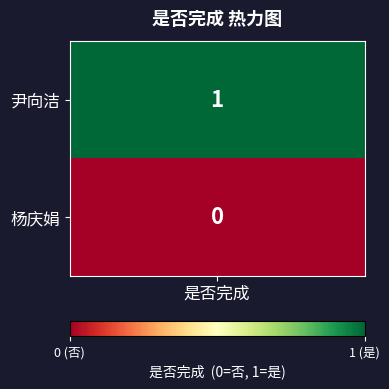

Reading left to right, transcribe all the data shown in this chart.

1	0